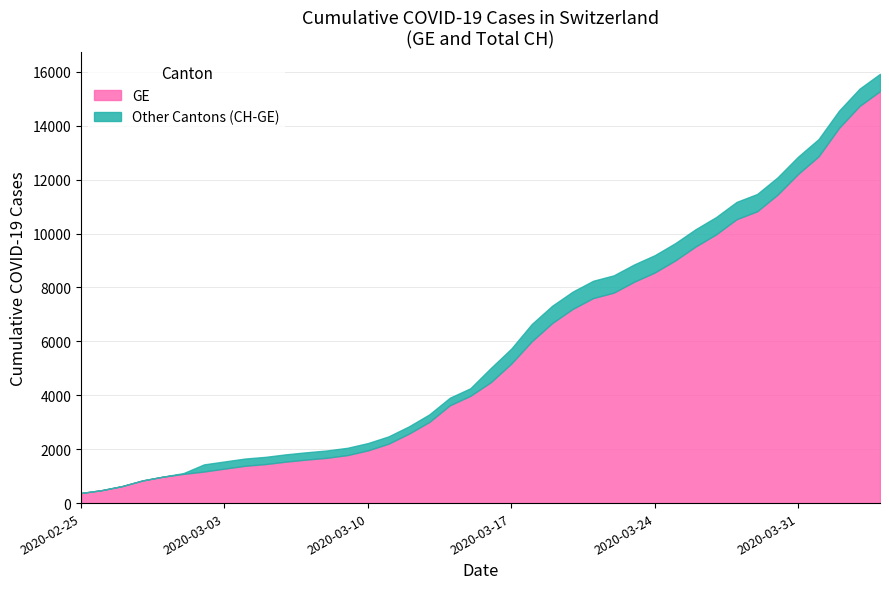

True or false: CH and GE cross at least once.

False